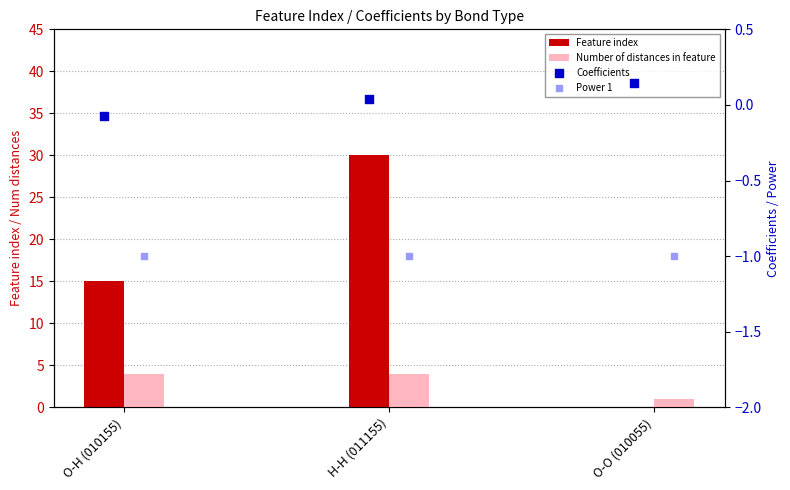

Which series reaches the maximum Y coordinate?

Feature index